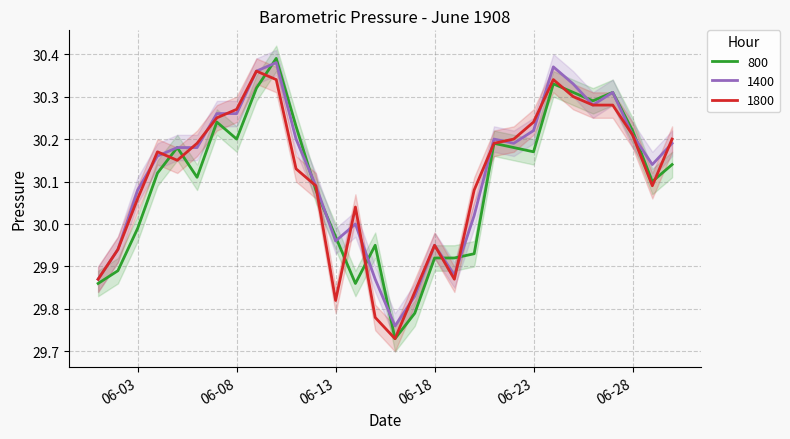

Where is the first local maximum for 800?

1908-06-05